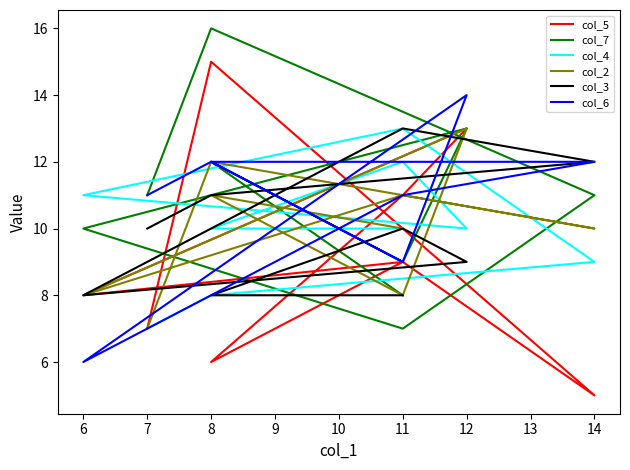

True or false: col_3 has more than 1 points higher than both neighbors.

True